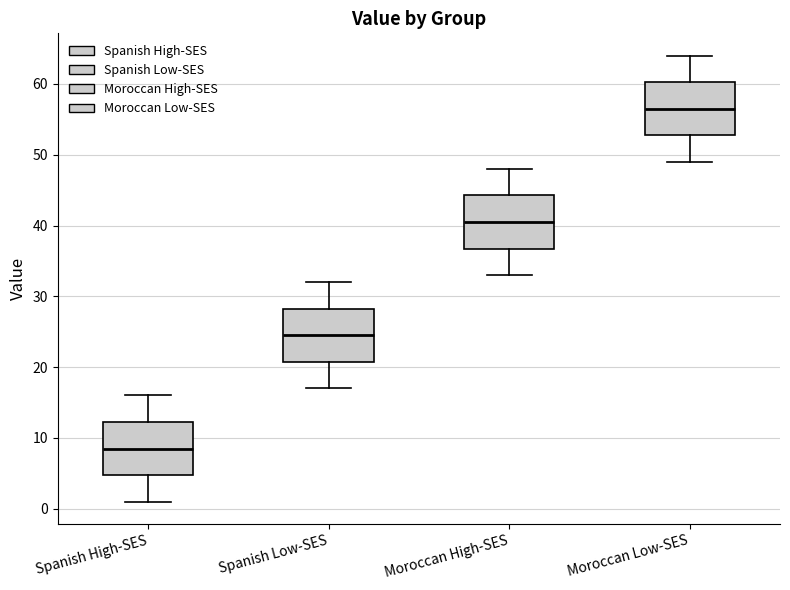

Where does the lower whisker of the box for Moroccan High-SES end on the y-axis? The values are not printed on the chart, so give them approximately, as read against the axis.

33